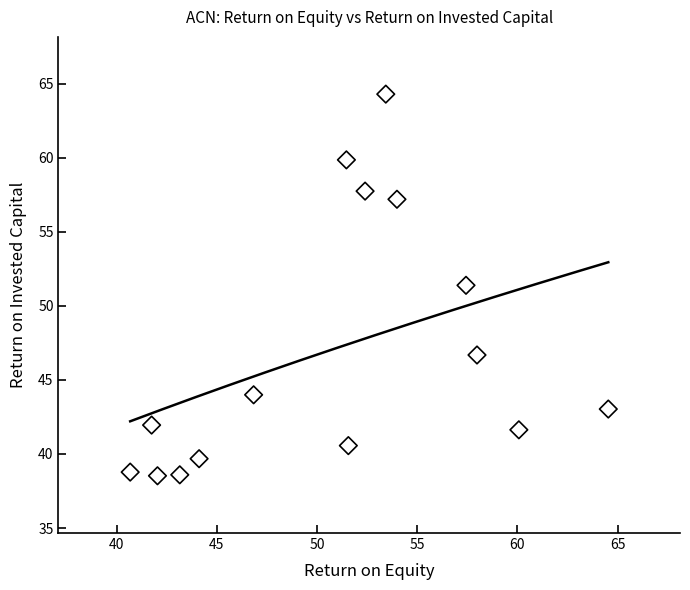

What Y value in the scatter plot is closest to 51?

51.4